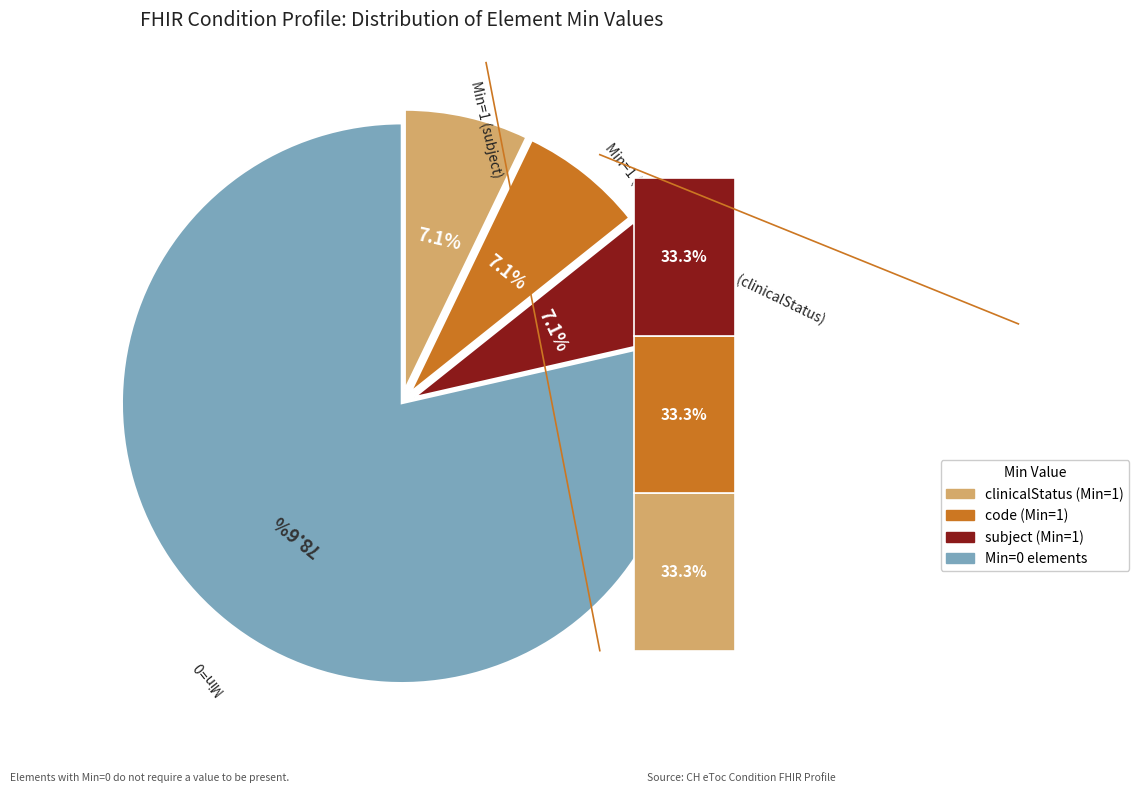

Is it true that Condition.clinicalStatus (1) is 46% of the pie?

False